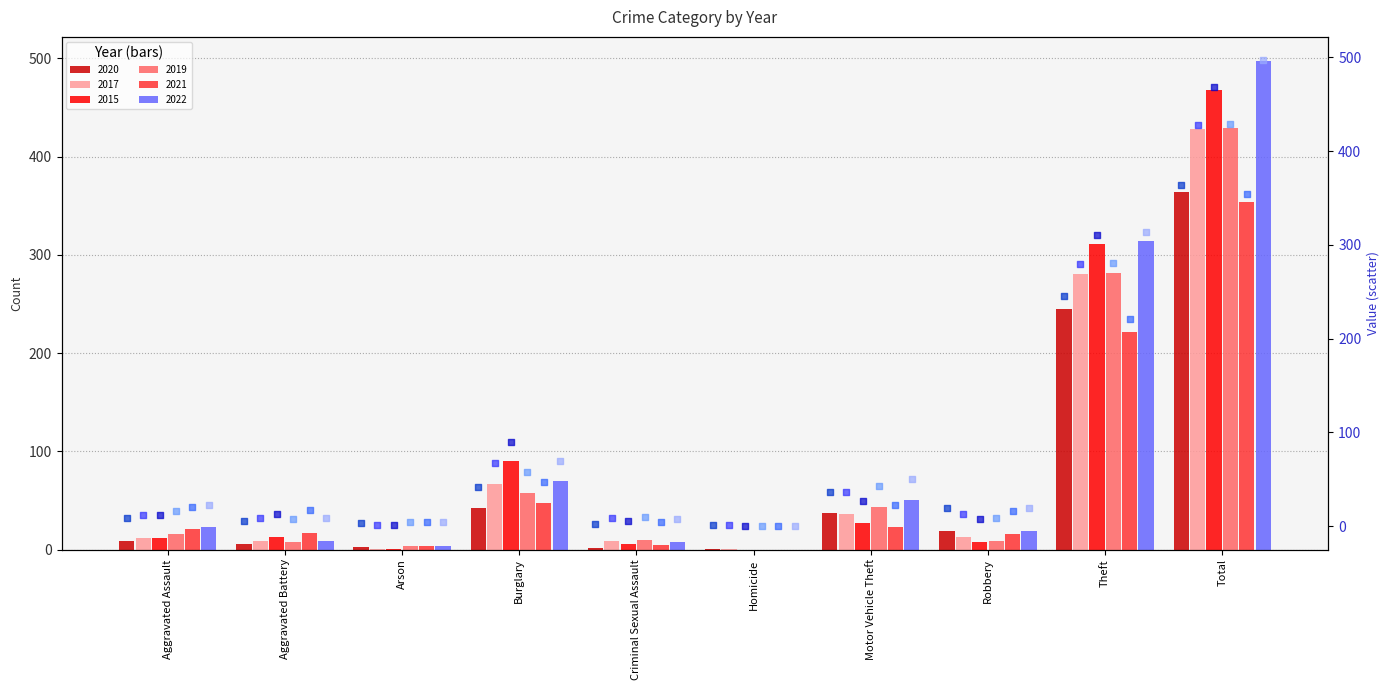

Which series has the largest total across all categories?

2022 (scatter)